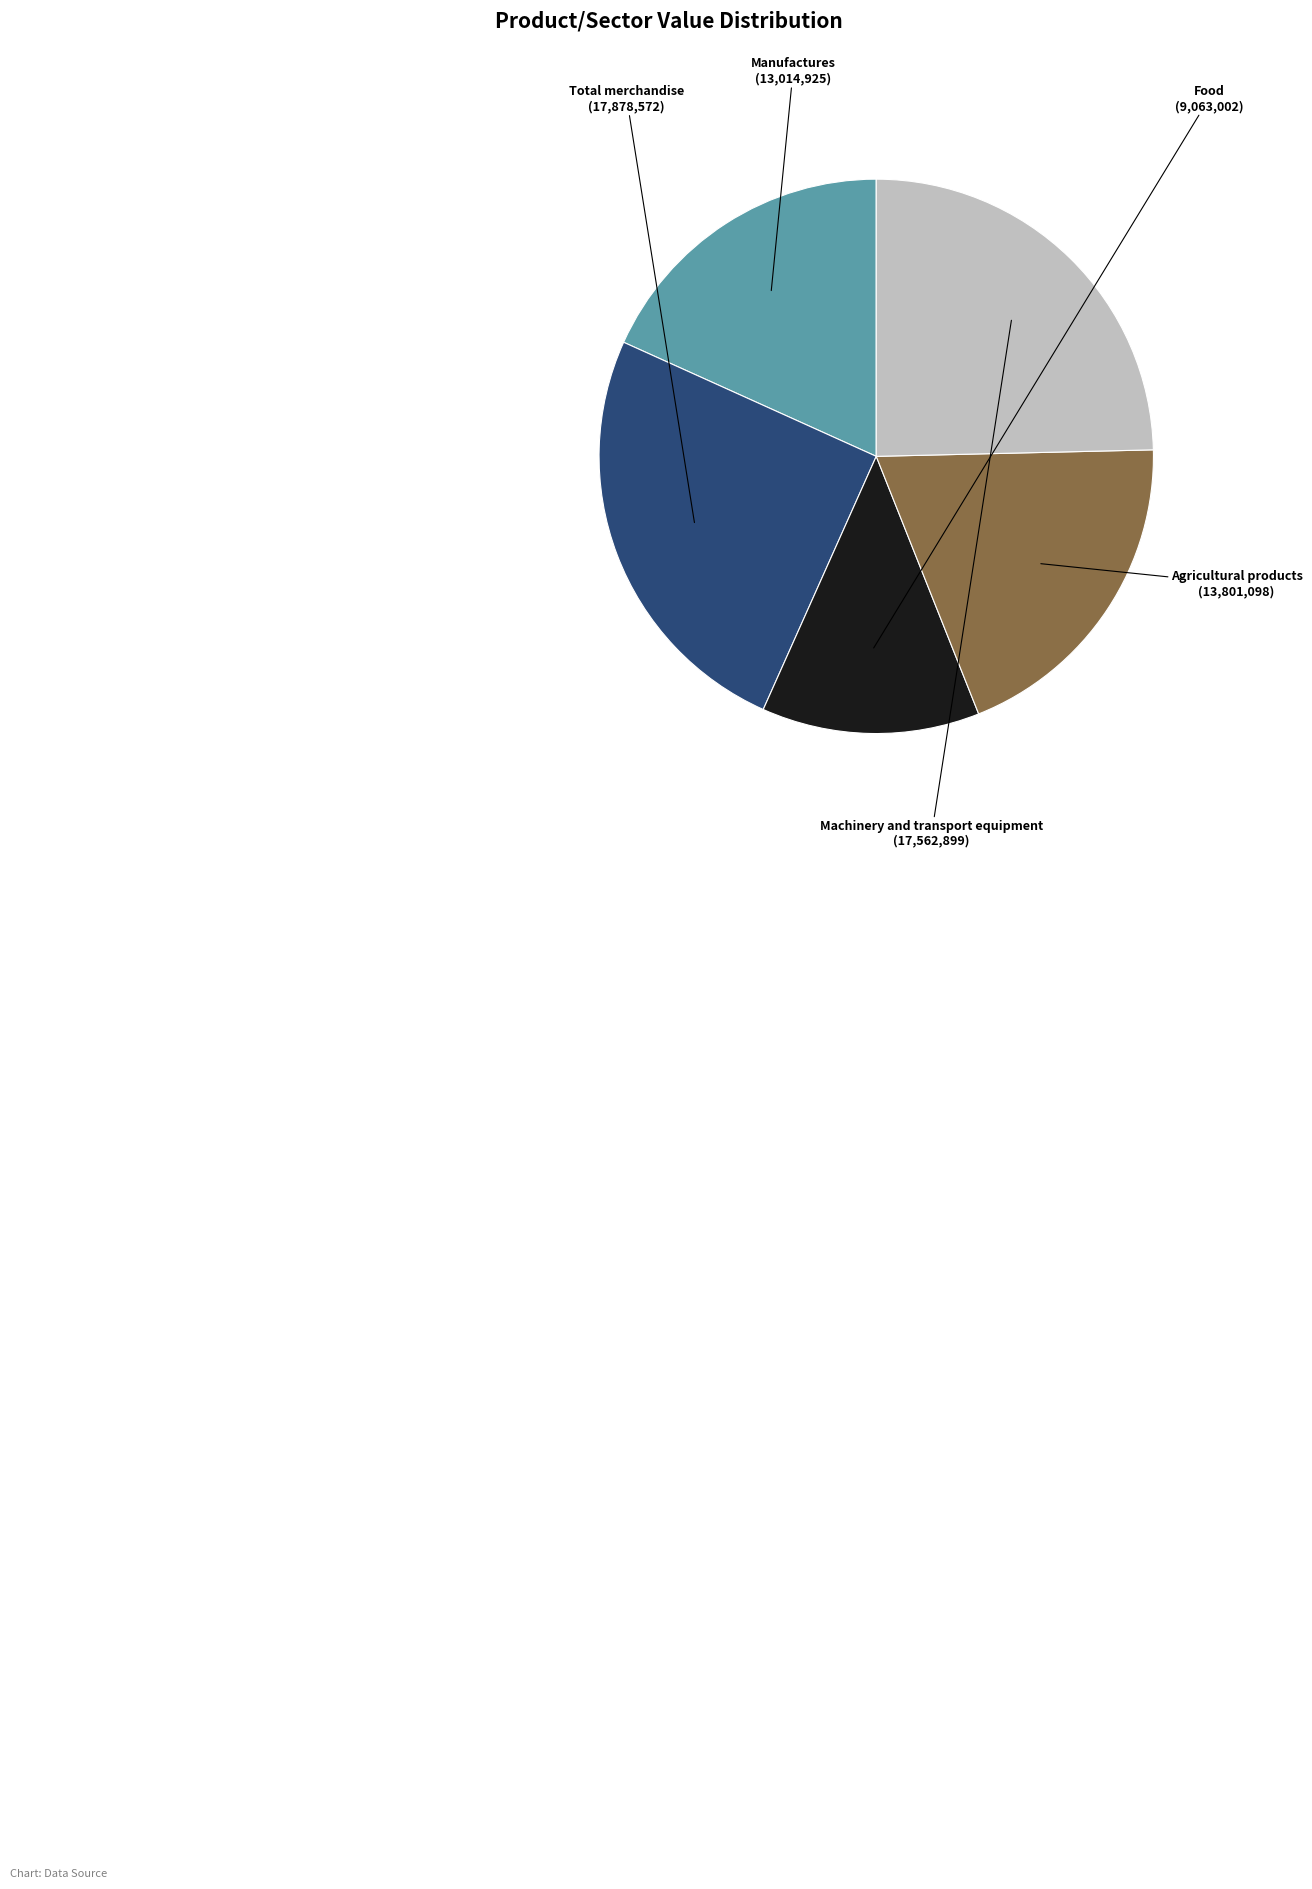

Approximately how many times larger is the value at Agricultural products compared to Total merchandise?

0.8